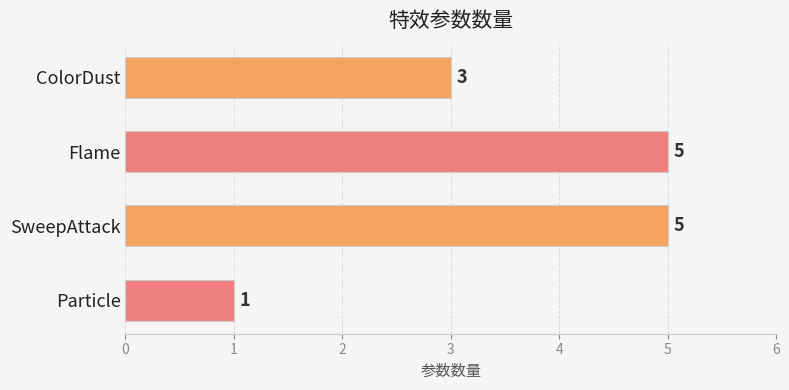

Reading top to bottom, extract all data points from this chart.

3	5	5	1